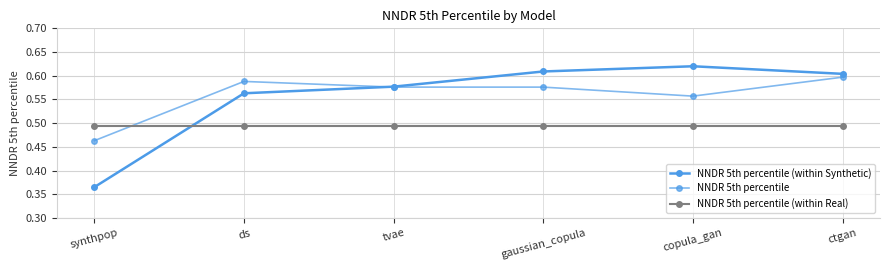

Count the NNDR 5th percentile (within Synthetic) values in the range 0 to 1.

6